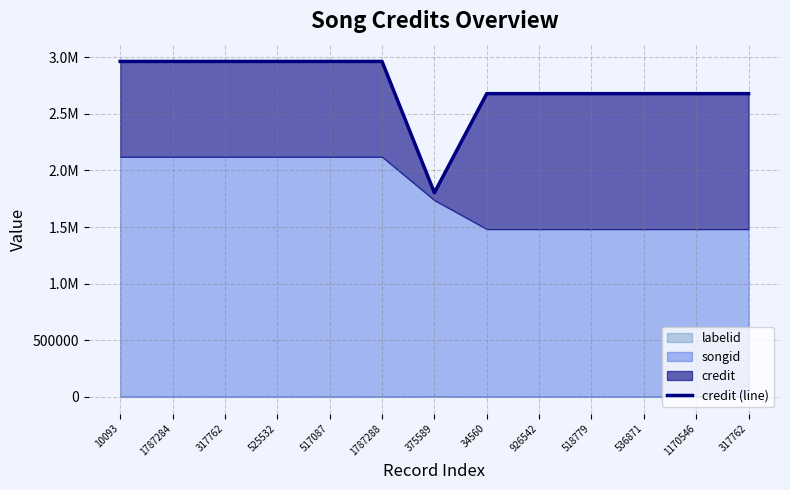

Reading right to left, what are all the values shown in this chart?

317762=2678395	1170546=2678395	536871=2678395	518779=2678395	926542=2678395	34560=2678395	375589=1802991	1787288=2962985	517087=2962985	525532=2962985	317762=2962985	1787284=2962985	10093=2962985